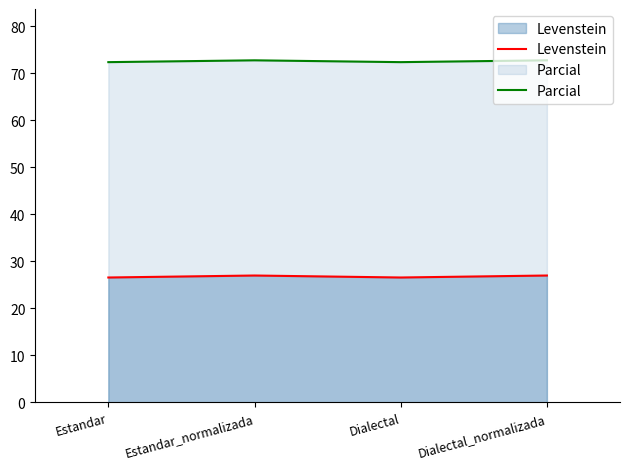

Rank the series at Estandar_normalizada from lowest to highest value.

Levenstein, Parcial